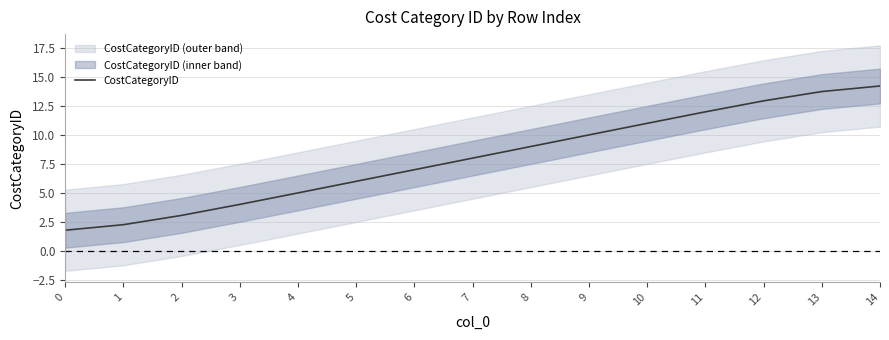

Is it true that the value at 5 is 3.6?

False